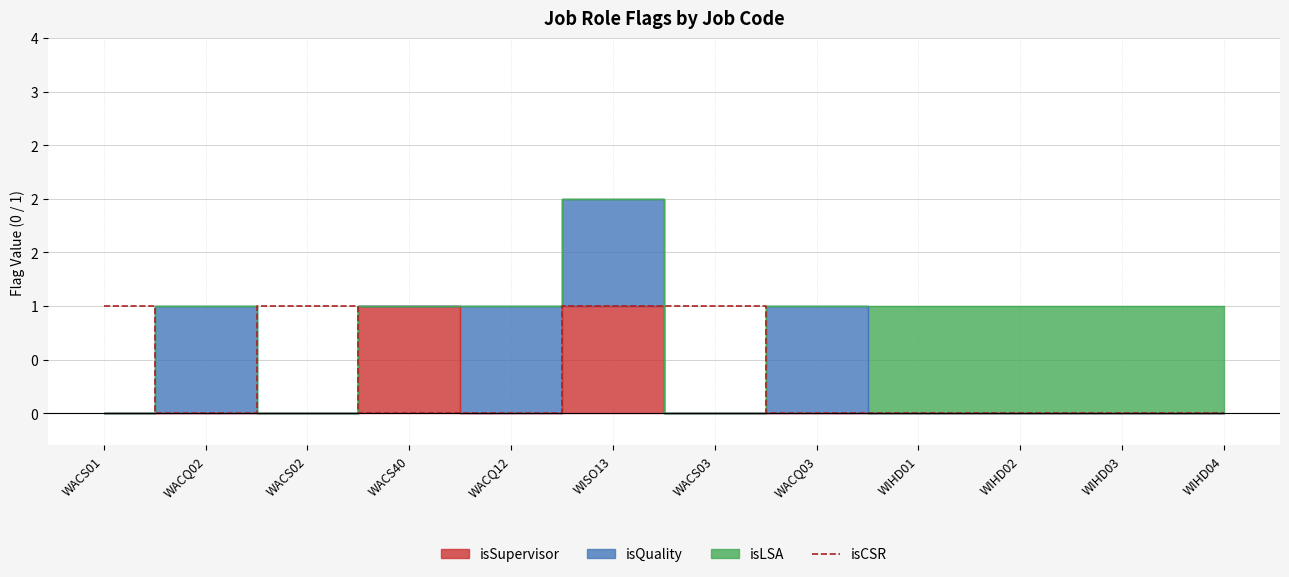

Reading left to right, transcribe all the data shown in this chart.

WACS01=1	WACQ02=0	WACS02=1	WACS40=0	WACQ12=0	WISO13=1	WACS03=1	WACQ03=0	WIHD01=0	WIHD02=0	WIHD03=0	WIHD04=0